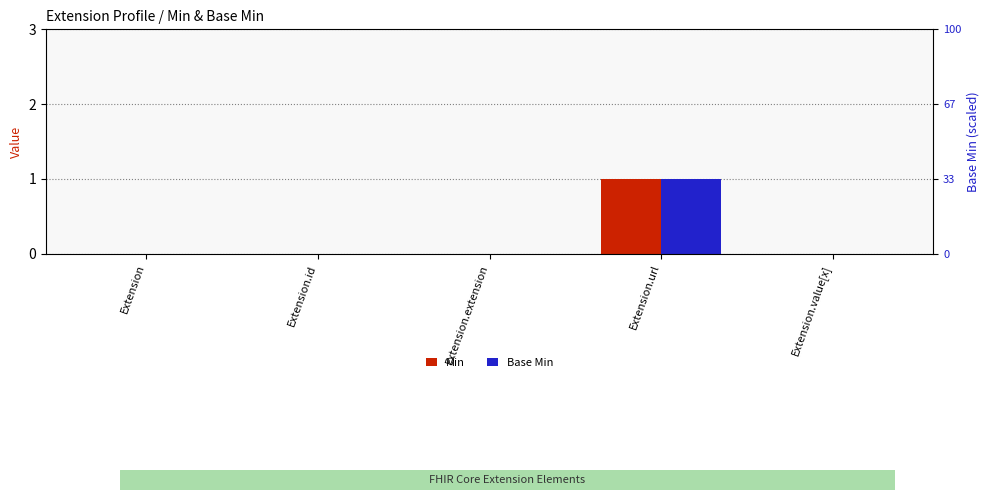

What is the difference between the maximum and minimum values in the Base Min series?

1